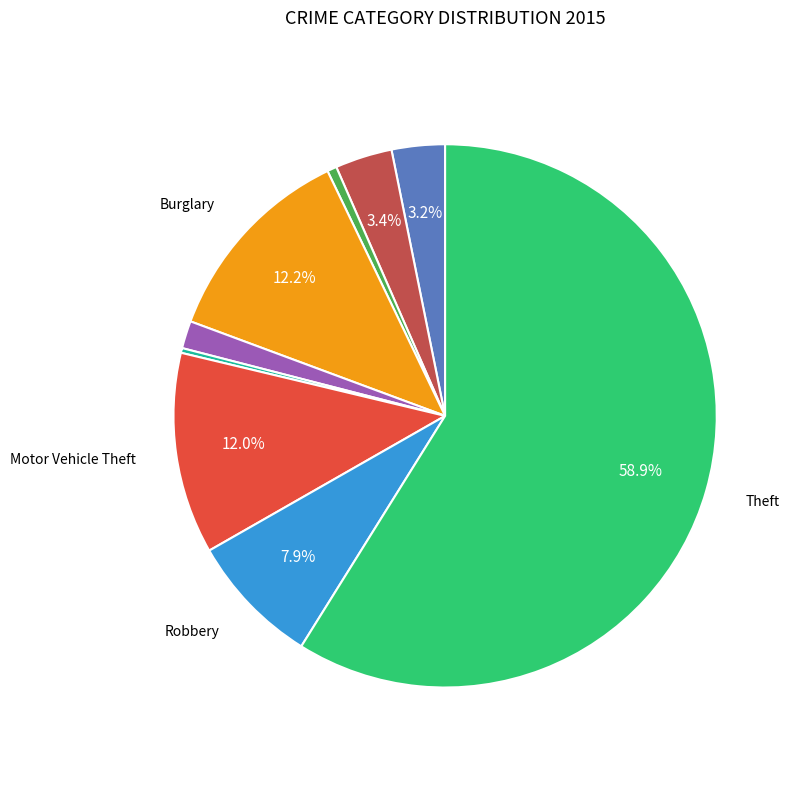

Is there a majority slice in this chart?

Yes